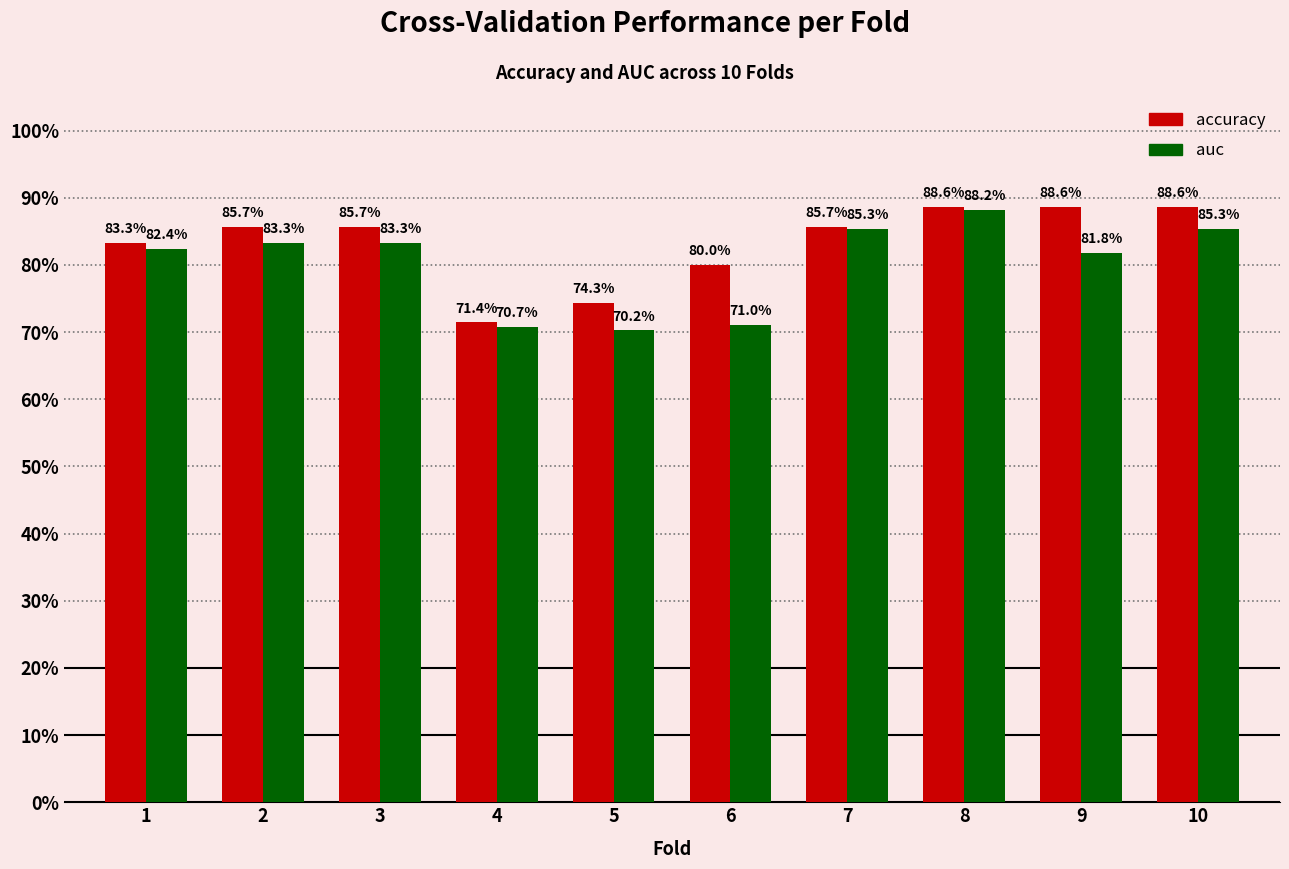

What are all the series names shown in the legend?

accuracy, auc